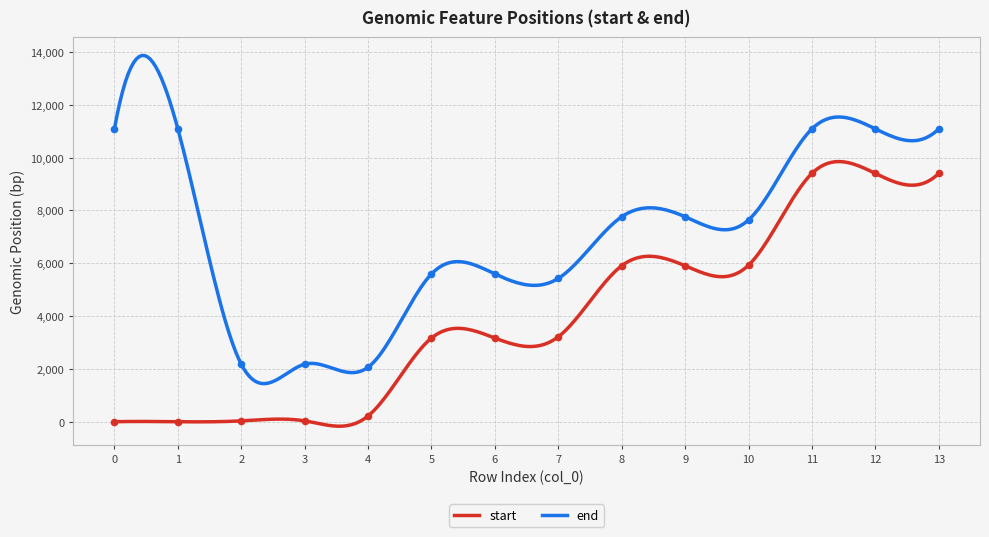

True or false: start and end intersect in this chart.

False